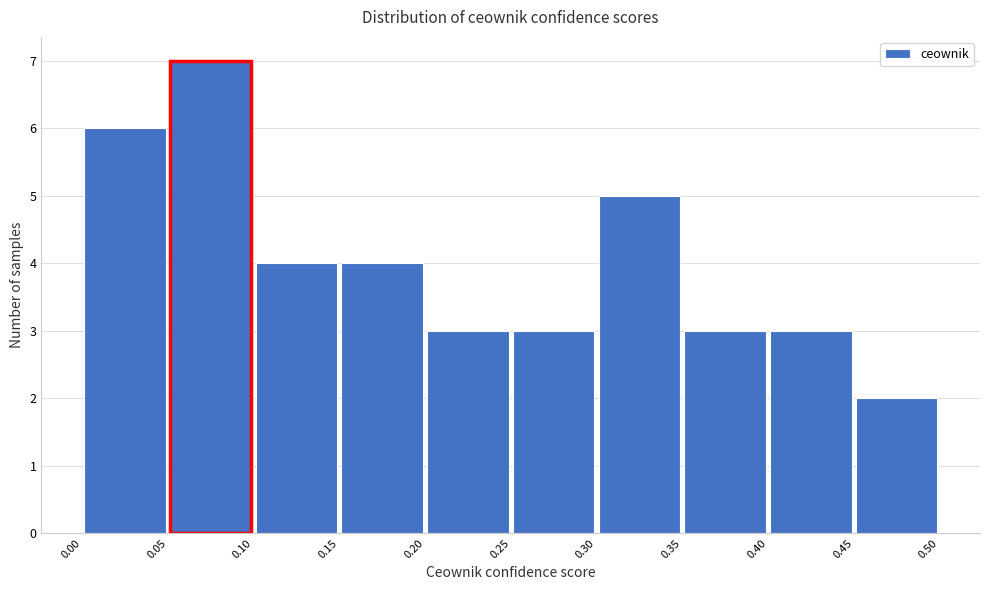

Over which range of the x-axis is the bar tallest?

0.05 to 0.10